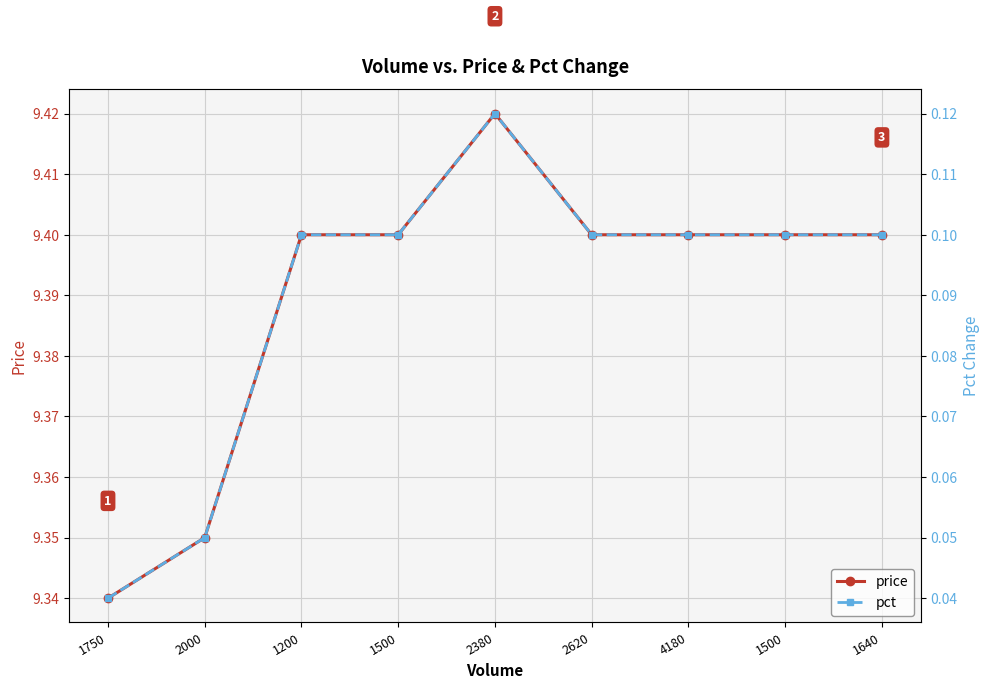

Where is pct nearest to the value 0?

1750